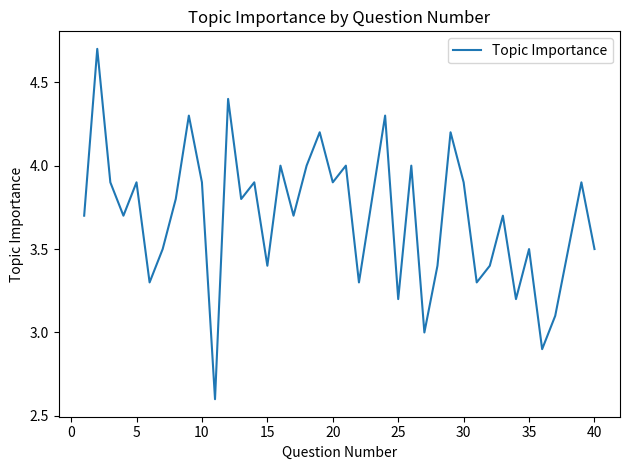

What is the difference between the maximum and minimum values?

2.1